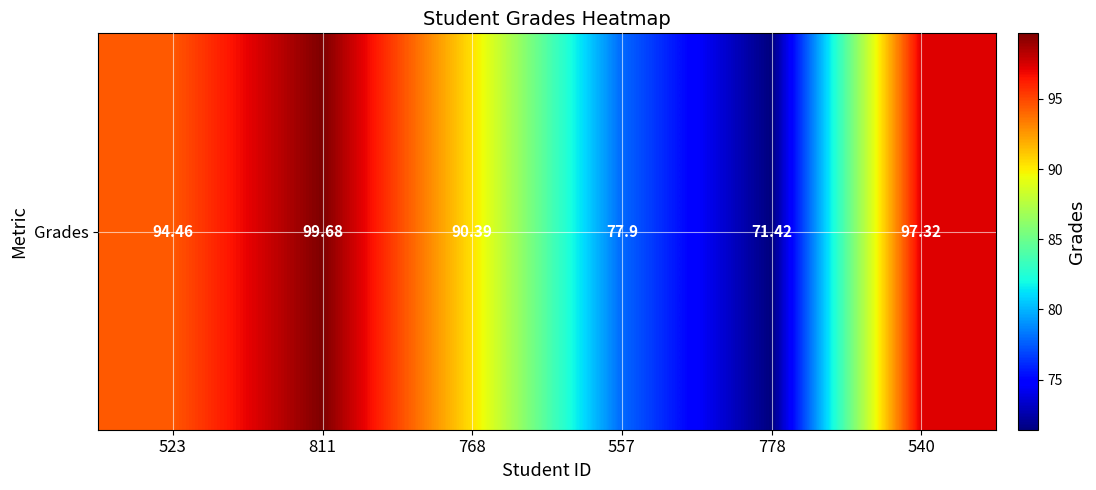

The value at 768 is 57.8. True or false?

False